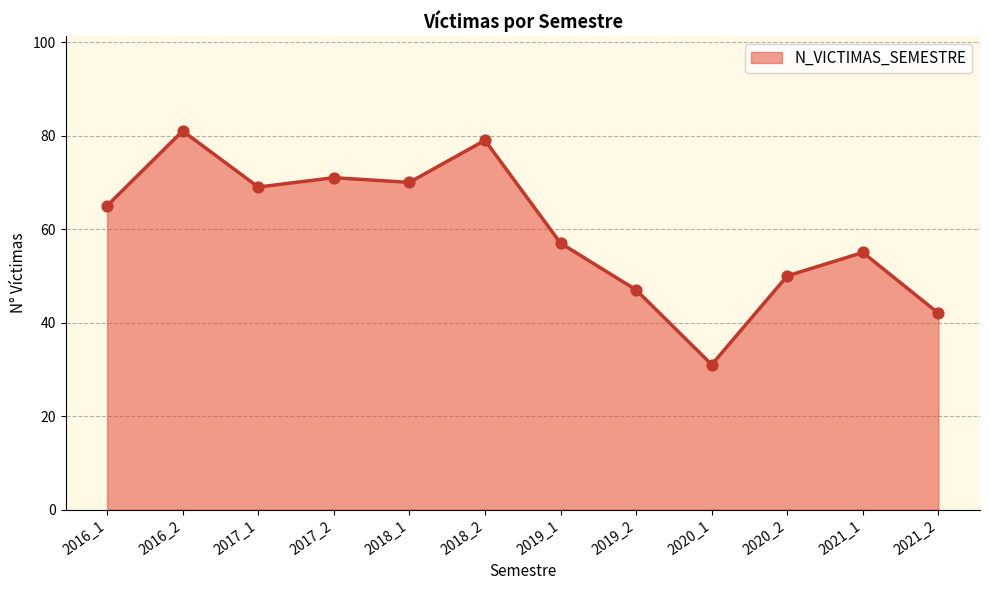

What is the change in value from 2016_1 to 2017_2?

+6